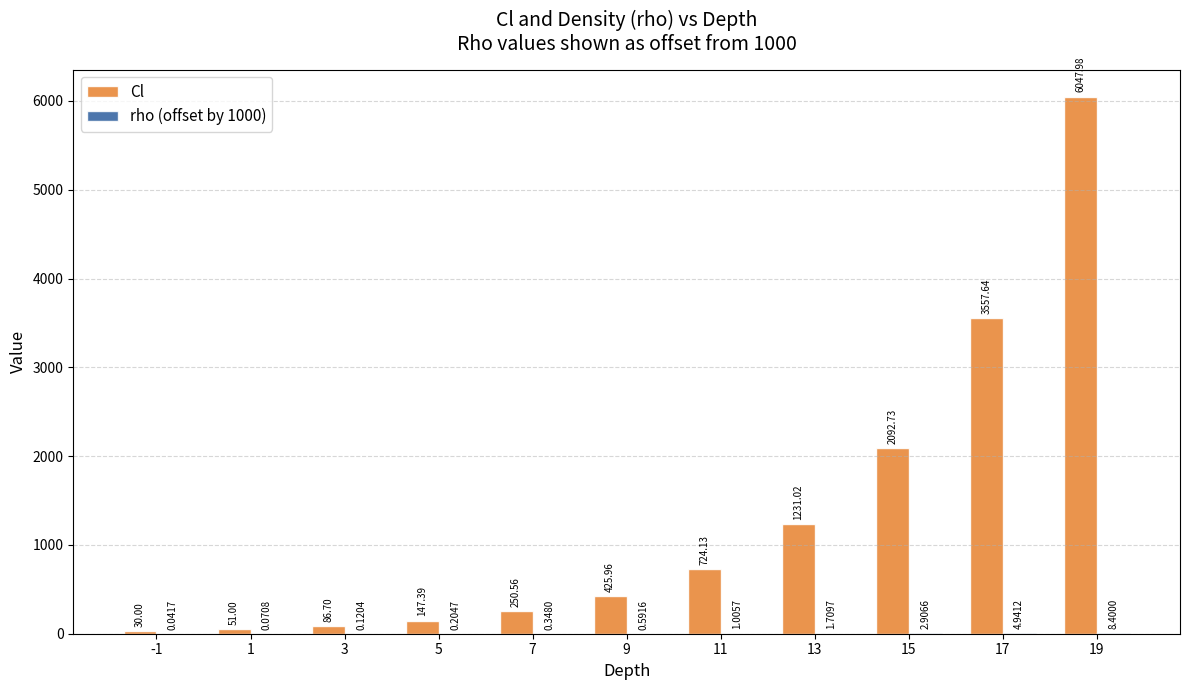

Which series changed the most between 15 and 19?

Cl